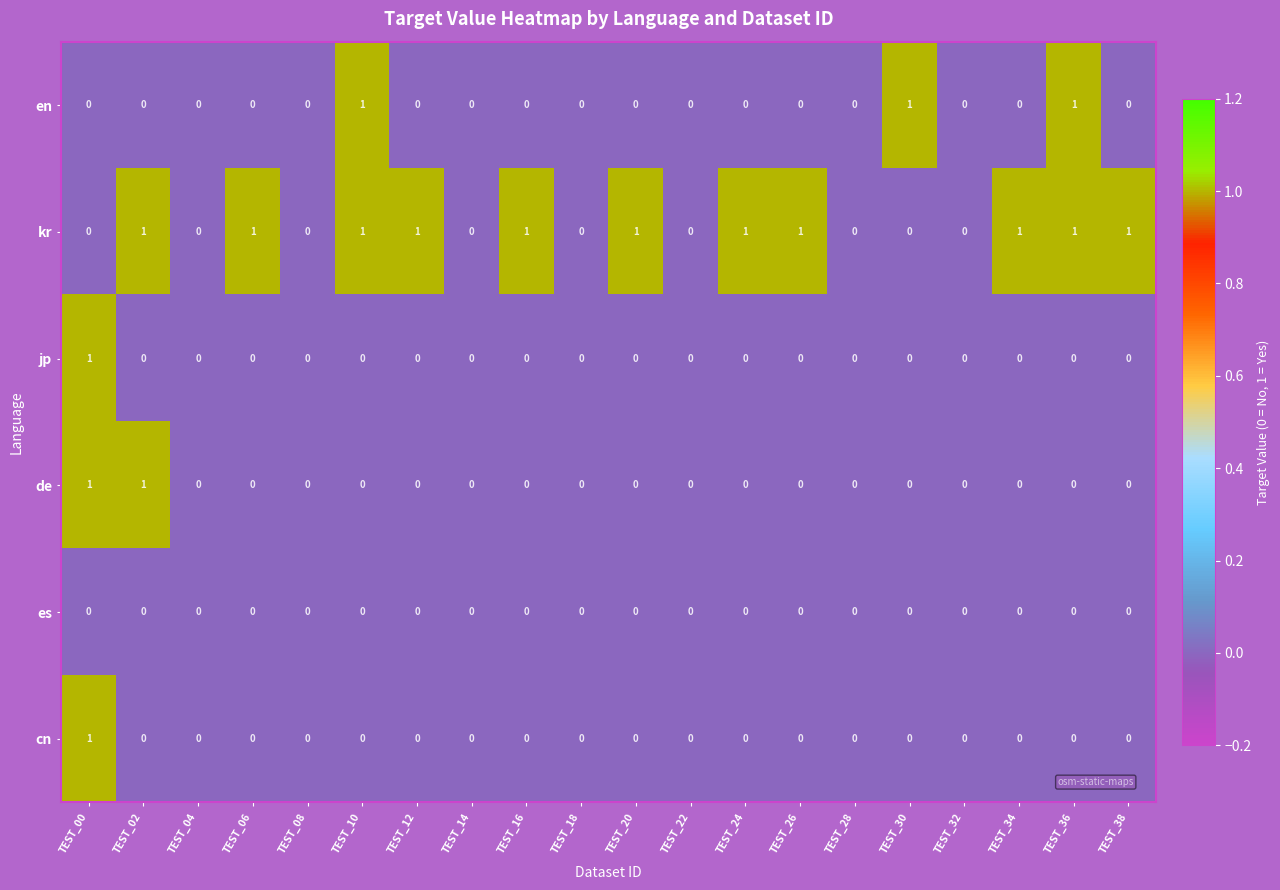

The value of jp at TEST_16 is 0. True or false?

True